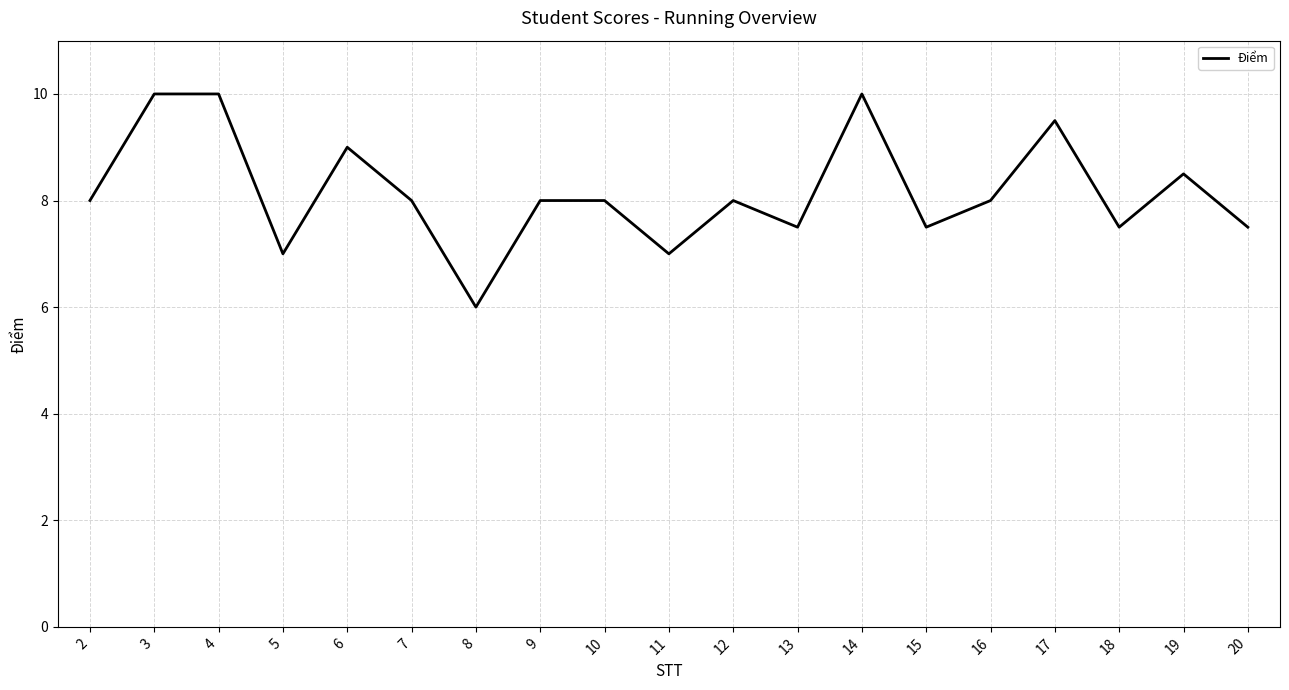

The value at 7 is 8.0. True or false?

True